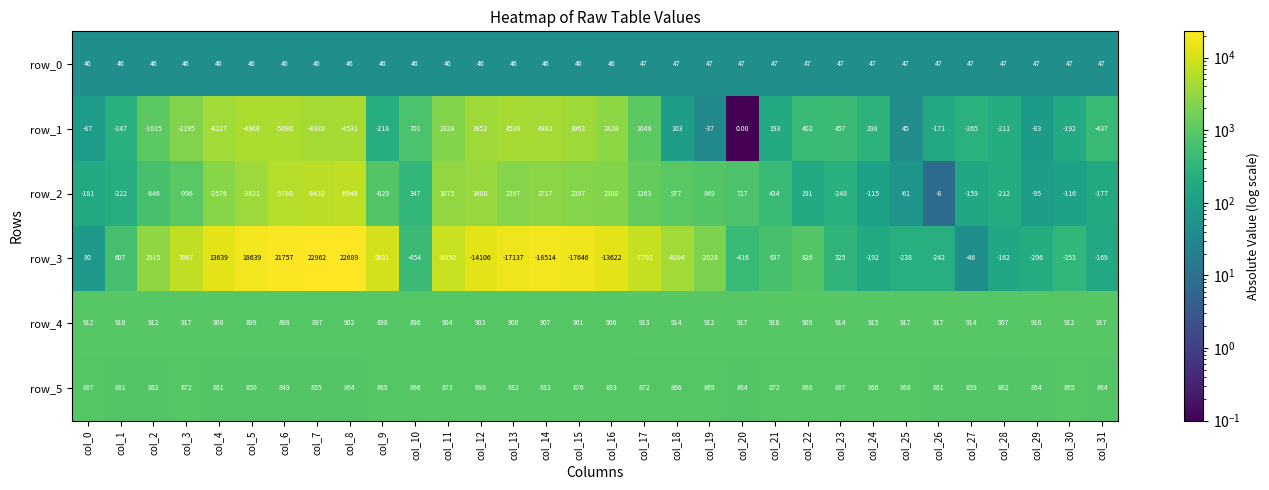

How many series are shown in this chart?

6